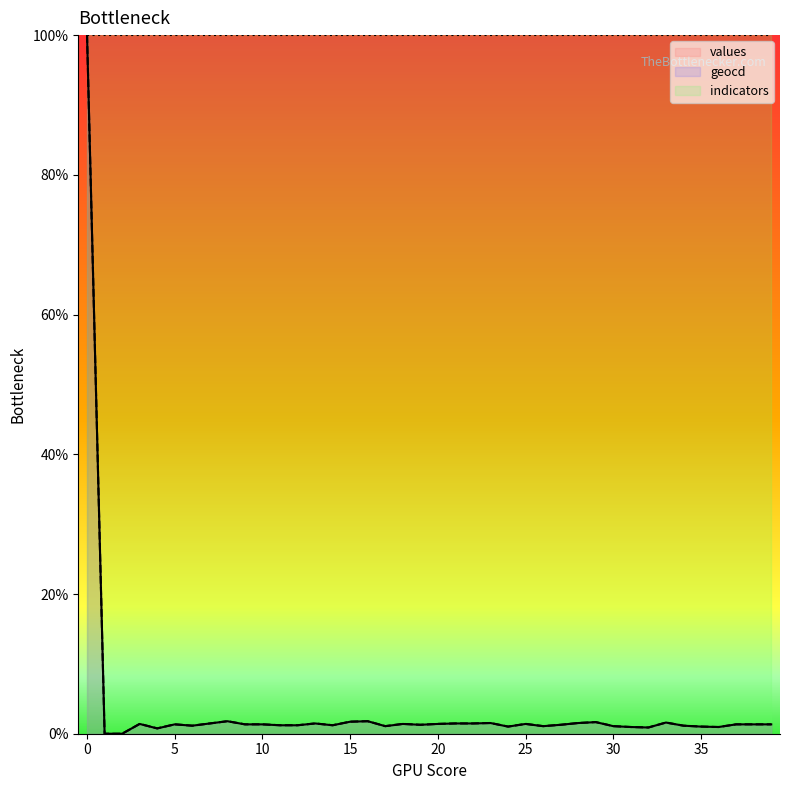

Is it true that values equals 0.3 at 24?

False